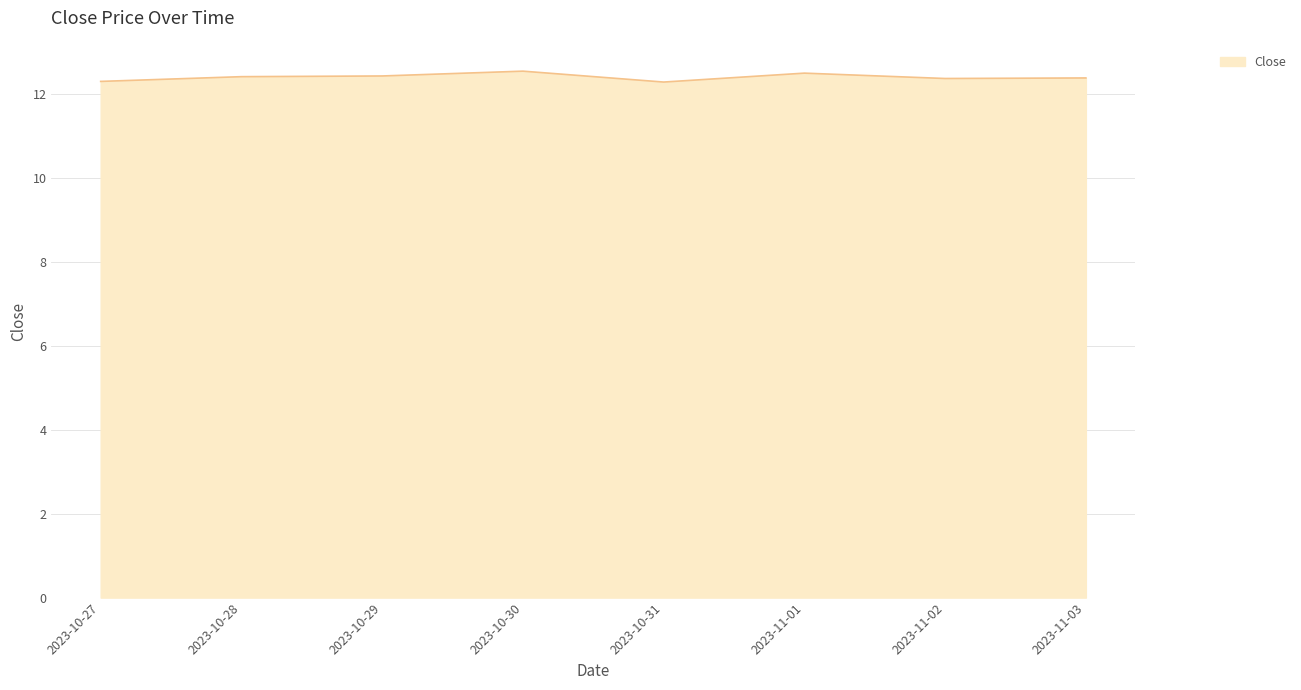

What position from the right is 2023-10-27?

8